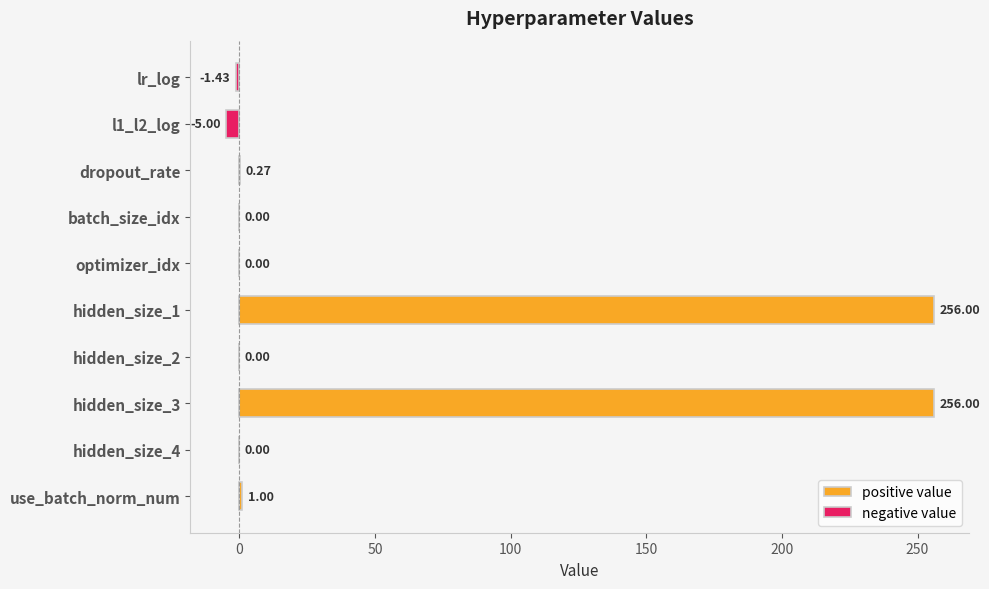

Does the chart contain any negative values?

Yes